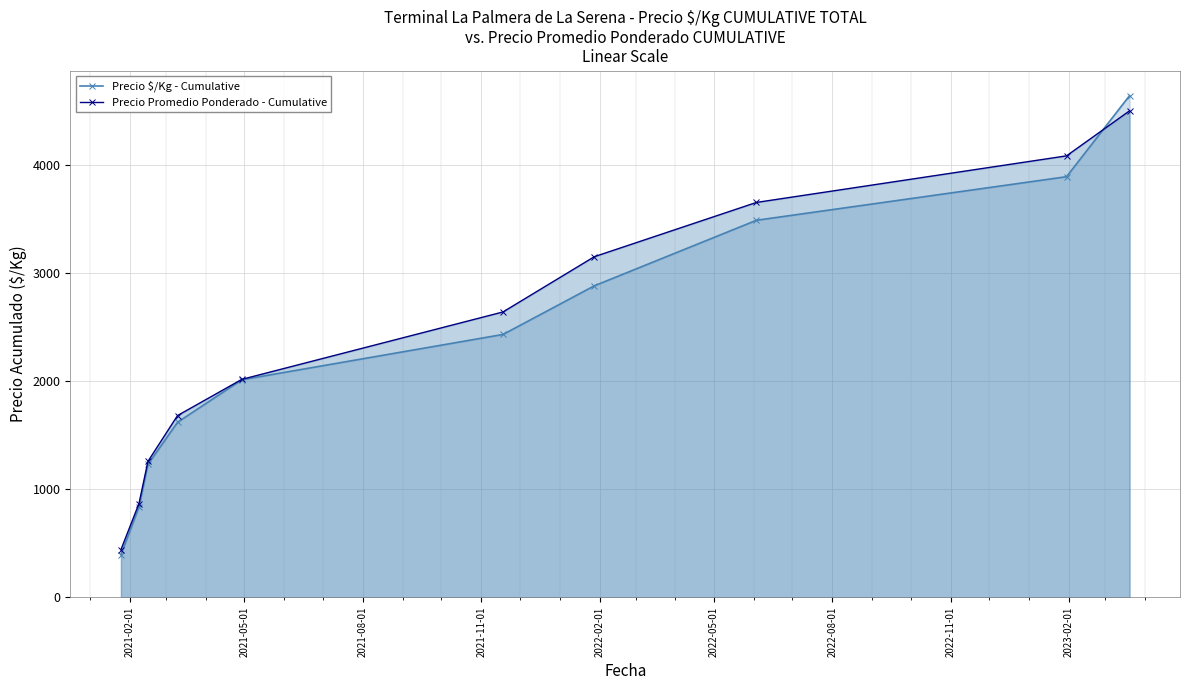

What is the average value of the Precio Promedio Ponderado - Cumulative series?

2427.8